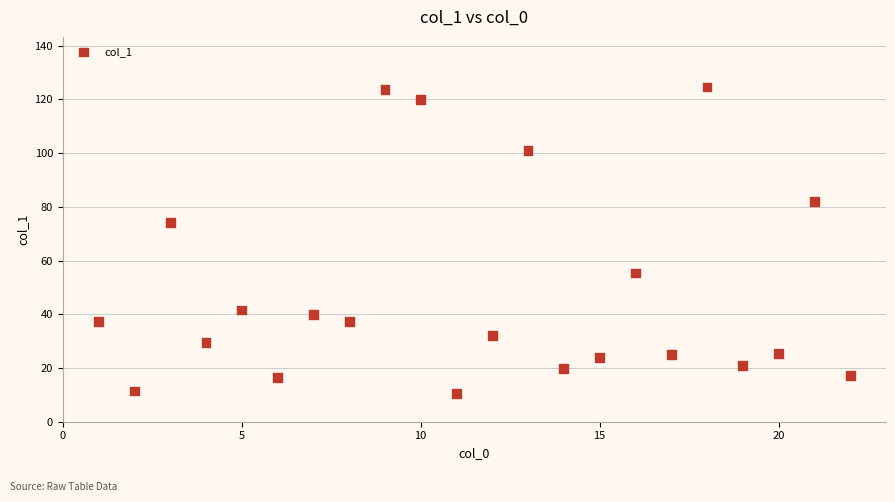

What Y value in the scatter plot is closest to 67?

74.2